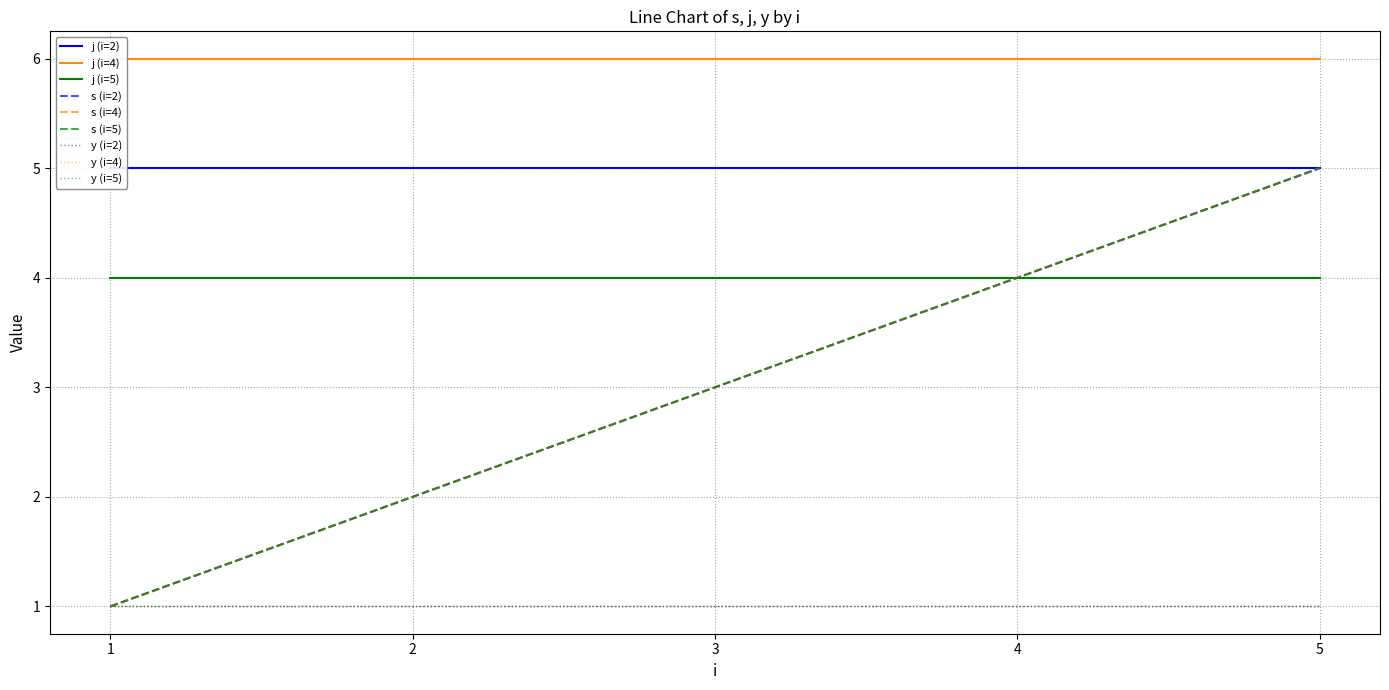

Is it true that y equals 1 at 13?

False